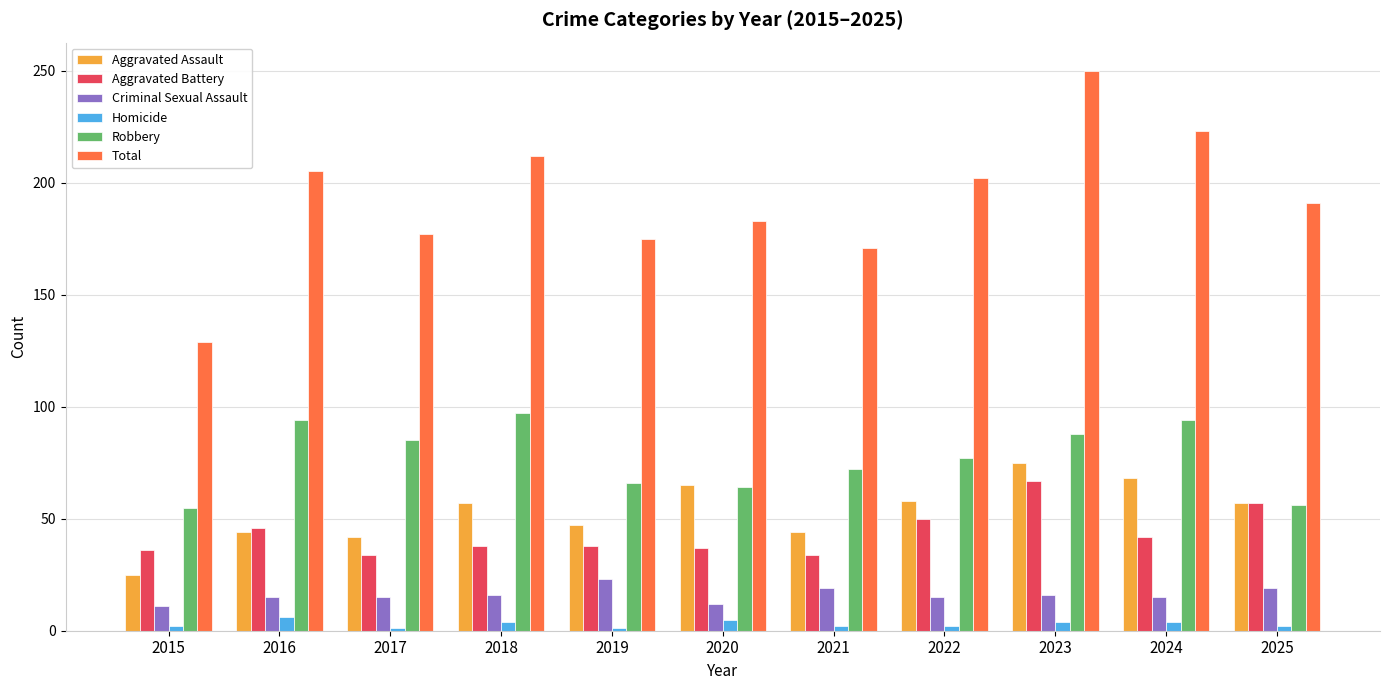

At which category does the chart reach its peak across all series?

2023